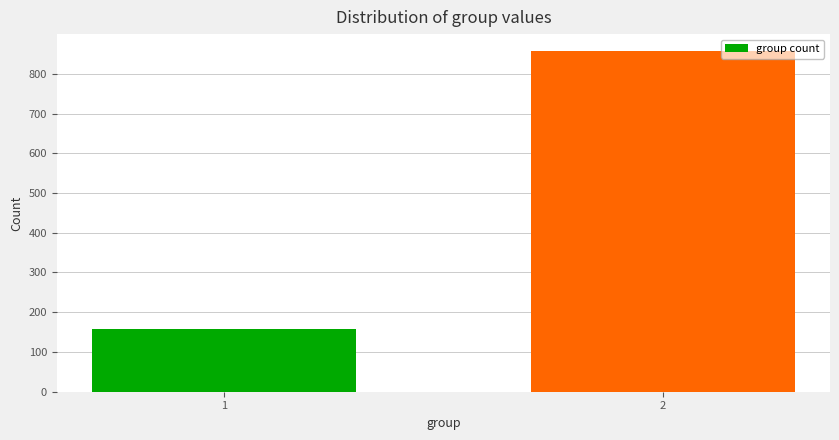

Reading left to right, extract all data points from this chart.

1=158	2=857